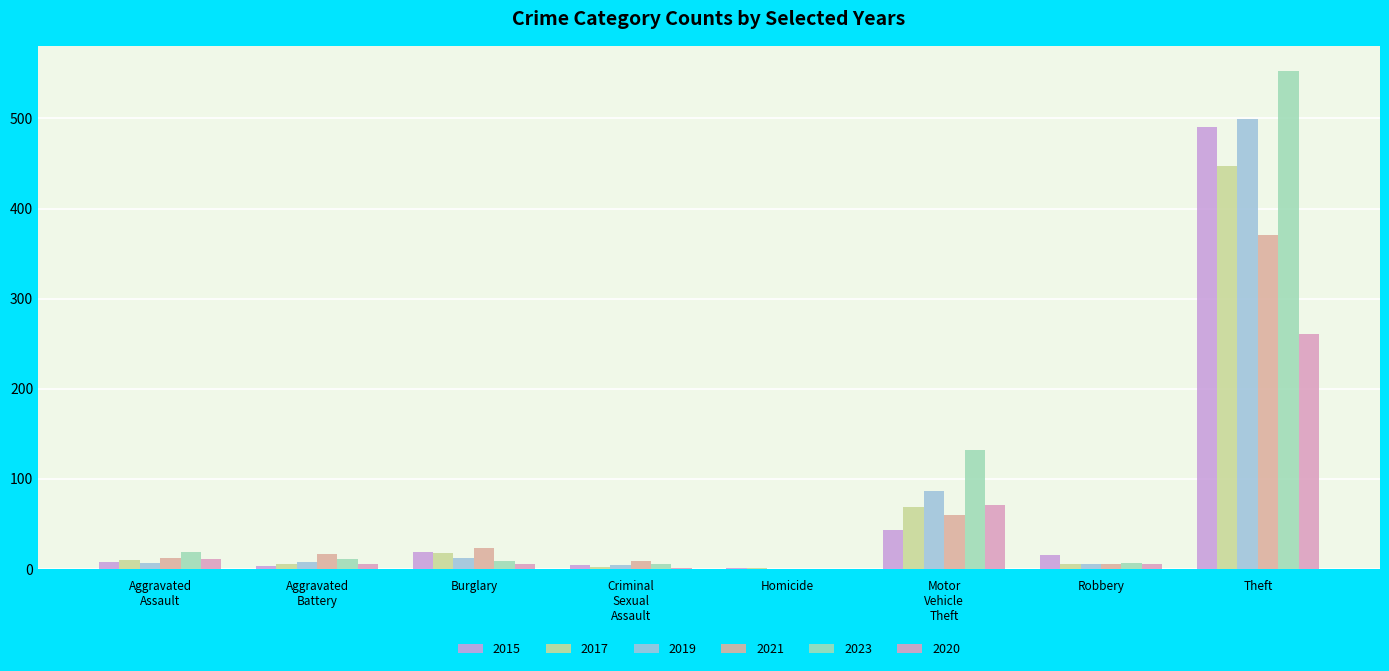

Does the chart contain stacked bars?

No